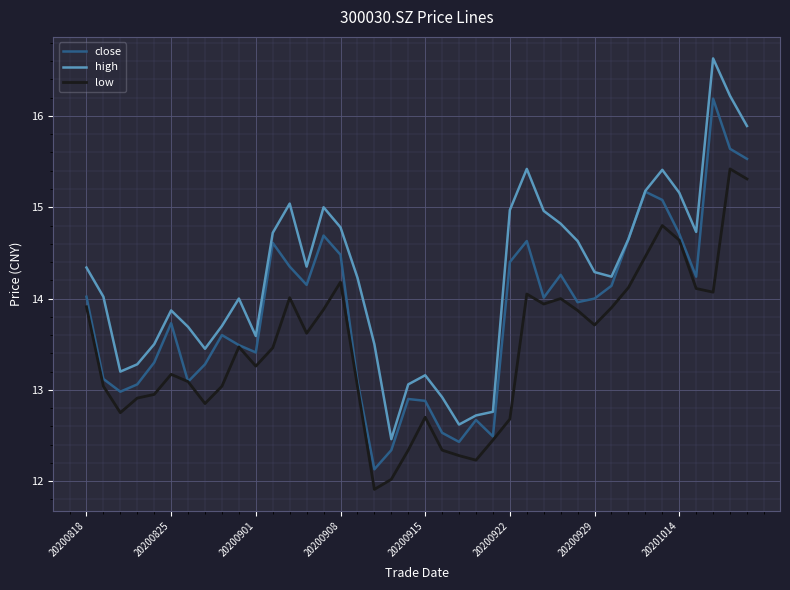

What is the minimum value for high?

12.5